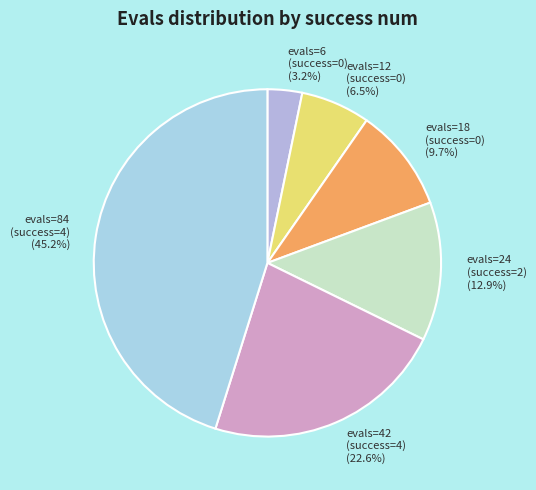

Does evals=24 (success=2) represent more than half of the total?

No